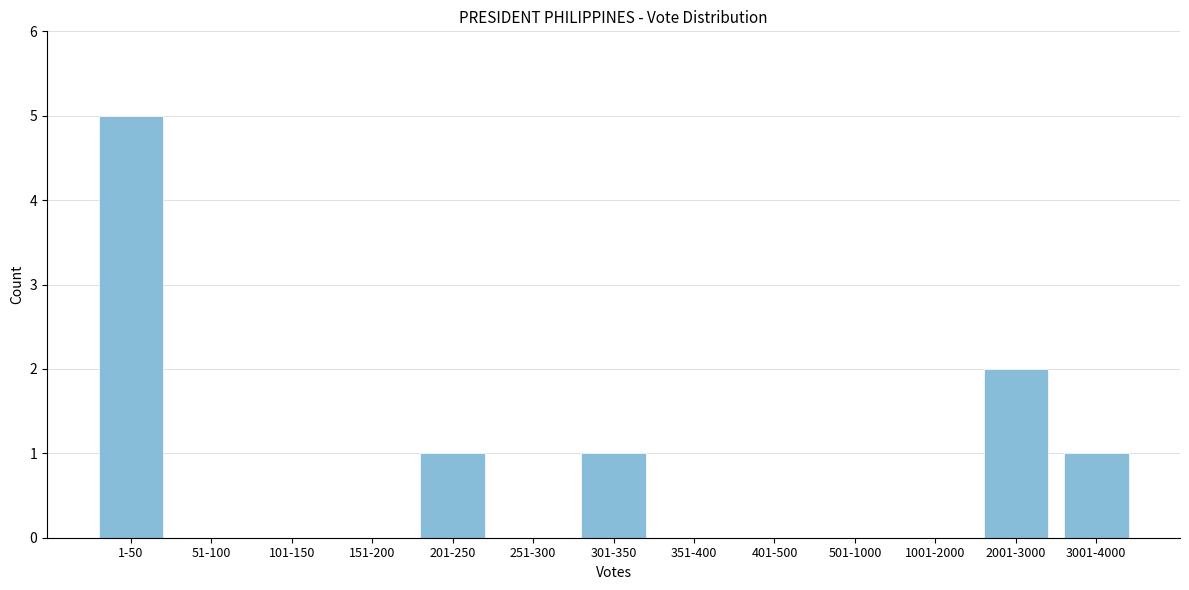

Reading left to right, list all the values displayed in this chart.

1-50=5	51-100=0	101-150=0	151-200=0	201-250=1	251-300=0	301-350=1	351-400=0	401-500=0	501-1000=0	1001-2000=0	2001-3000=2	3001-4000=1